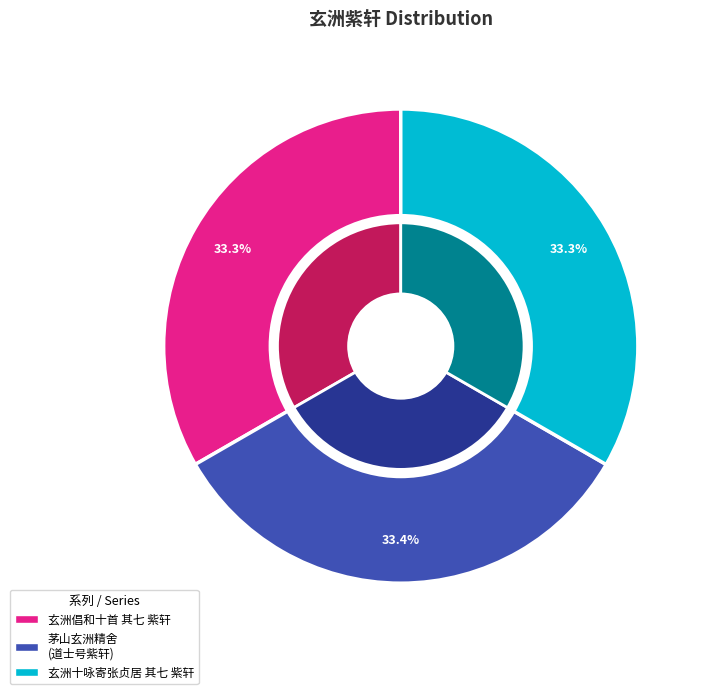

What percentage is the 玄洲倡和十首 其七 紫轩 slice, to the nearest percent?

33%